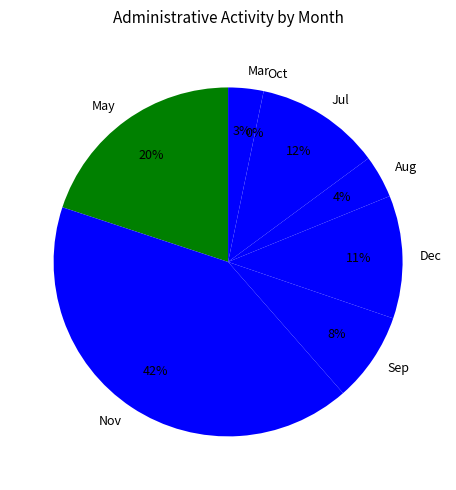

The Jul slice represents 12% of the pie. True or false?

True